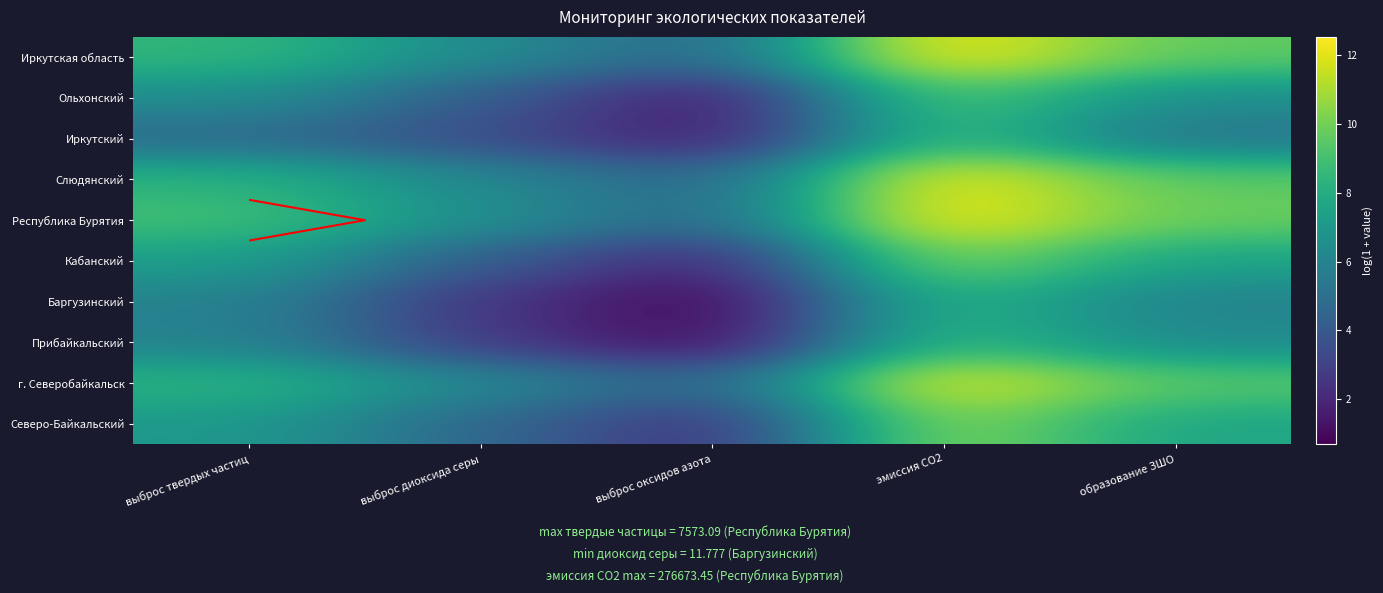

The value of Прибайкальский at выброс оксидов азота is 0.9. True or false?

True